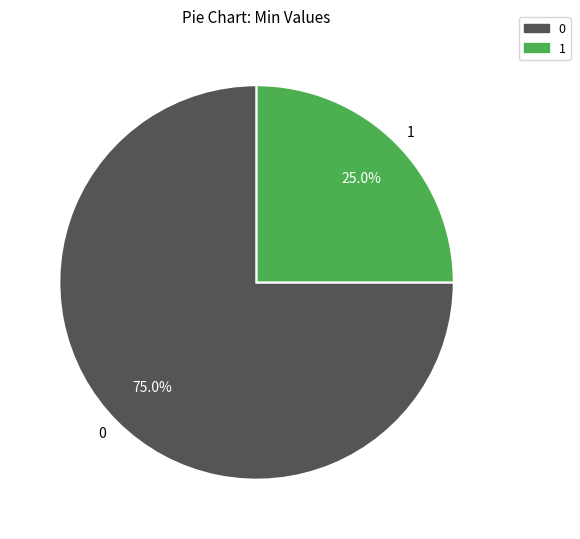

To the nearest percent, what is the difference between the largest and smallest slice percentages?

50%